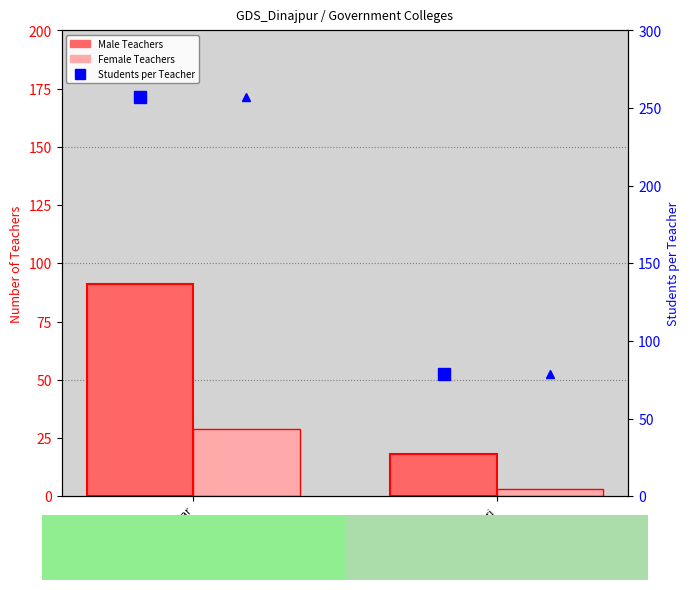

Reading right to left, list all the values displayed in this chart.

Male Teachers: 18	91
Female Teachers: 3	29
Students per Teacher: 79	257
Students per Teacher (F side): 79	257